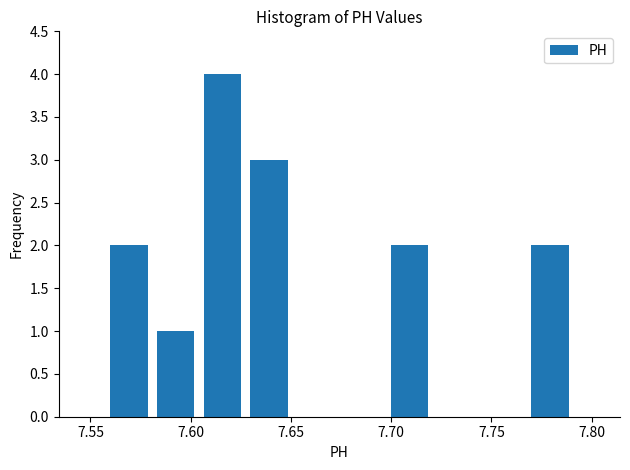

What is the height of the bar covering 7.580 to 7.605 on the x-axis? Neither the bar edges nor the heights are printed on the chart, so give them approximately, as read against the axes.

1